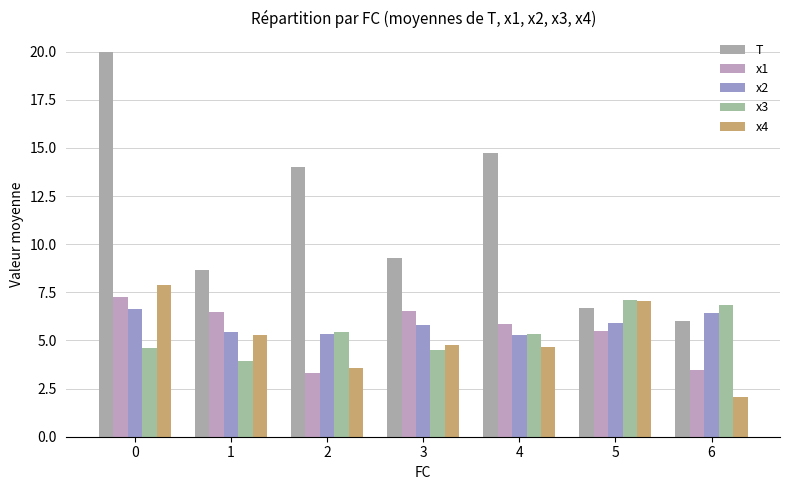

Which series has the widest spread of values?

T